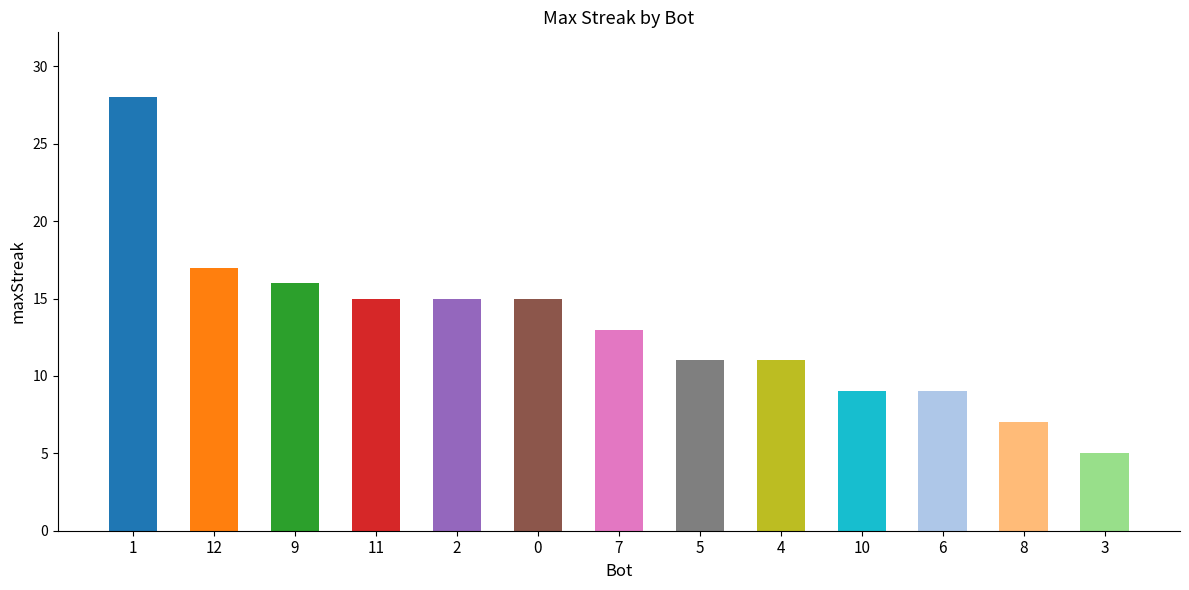

Reading left to right, list all the values displayed in this chart.

1=28	12=17	9=16	11=15	2=15	0=15	7=13	5=11	4=11	10=9	6=9	8=7	3=5